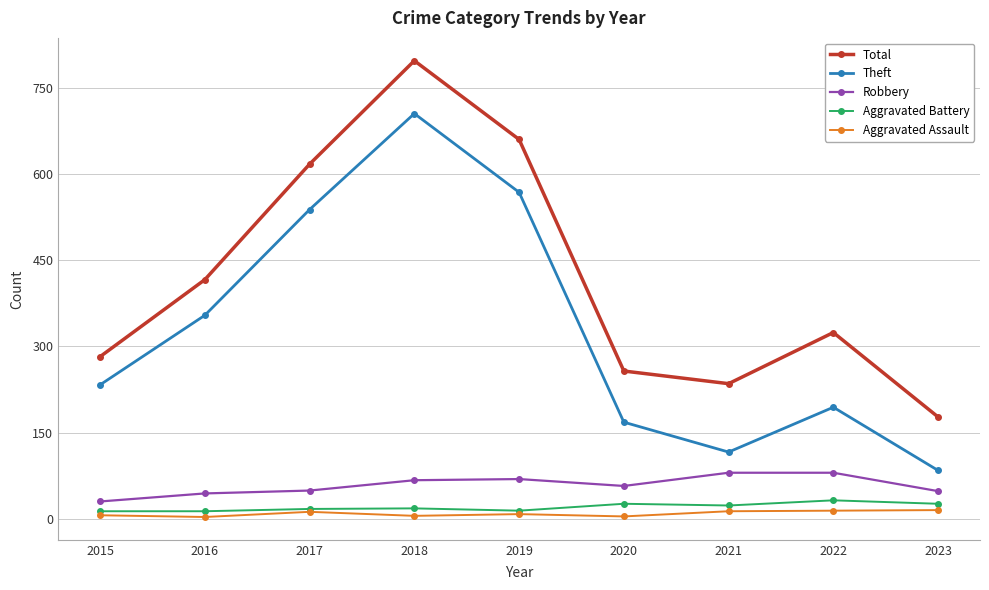

Which series has the largest total across all categories?

Total